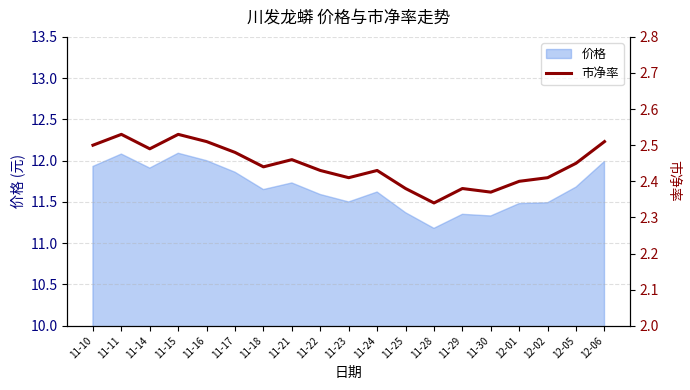

Is it true that the value at 12-01 is 2.4?

True